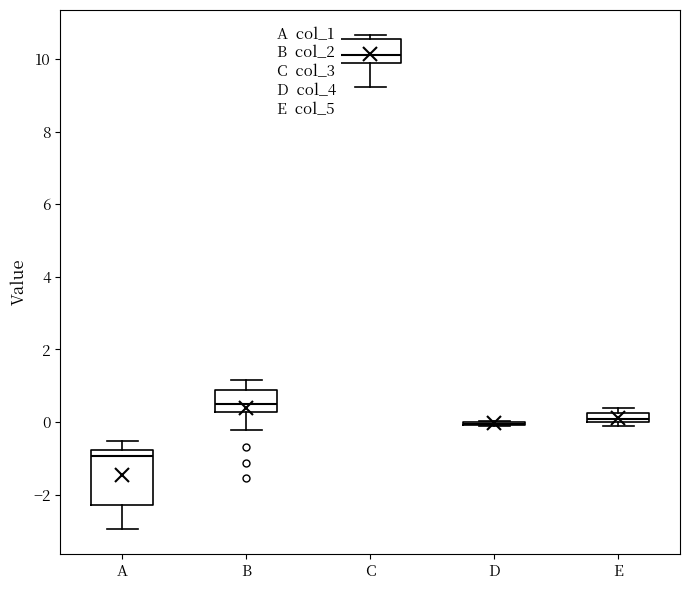

Which box is the tallest, from its lower edge to its upper edge?

A